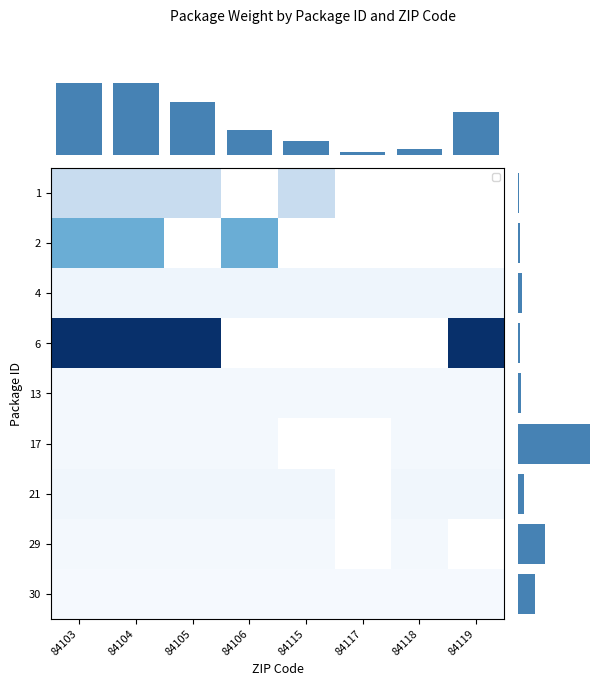

What is the sum of the 30 values at 84106 and 84105?

2